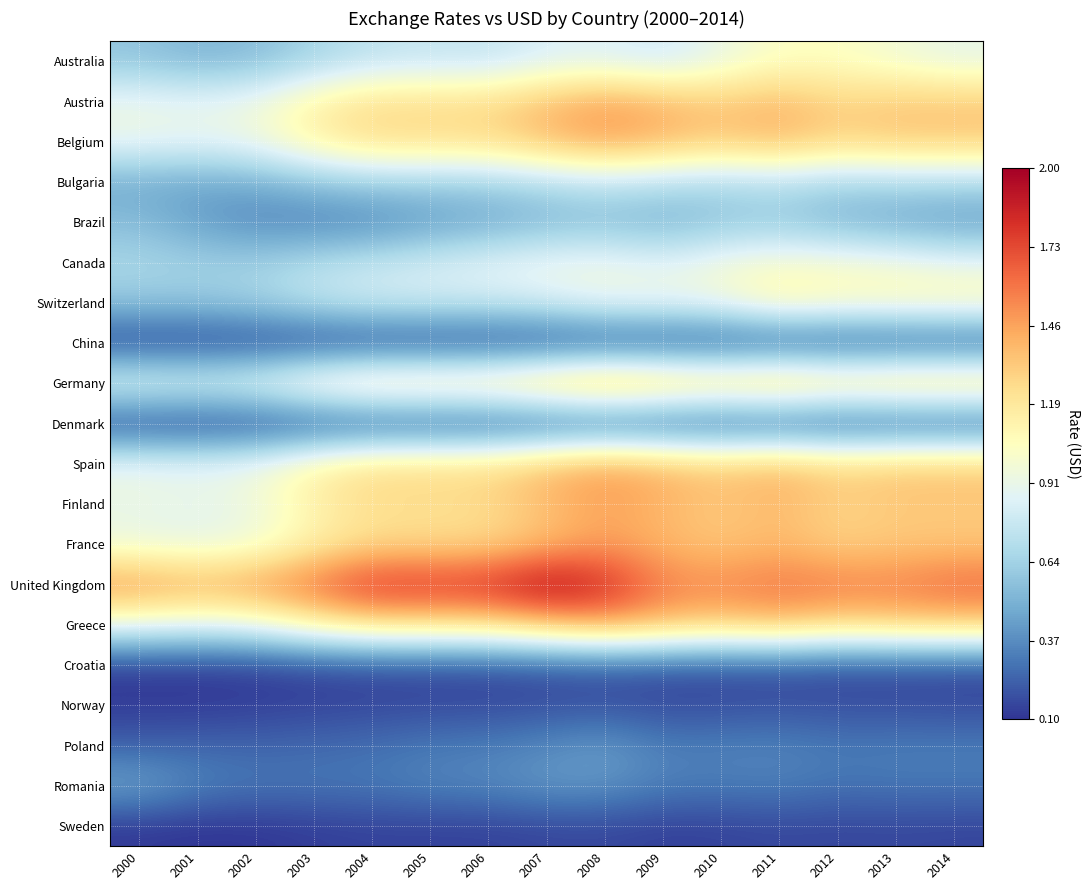

Reading left to right, transcribe all the data shown in this chart.

Australia: 2000=0.6	2001=0.5	2002=0.5	2003=0.7	2004=0.7	2005=0.8	2006=0.8	2007=0.8	2008=0.9	2009=0.8	2010=0.9	2011=1.0	2012=1.0	2013=1.0	2014=0.9
Austria: 2000=0.9	2001=0.9	2002=0.9	2003=1.1	2004=1.2	2005=1.2	2006=1.3	2007=1.4	2008=1.5	2009=1.4	2010=1.3	2011=1.4	2012=1.3	2013=1.3	2014=1.3
Belgium: 2000=0.9	2001=0.9	2002=0.9	2003=1.1	2004=1.2	2005=1.2	2006=1.3	2007=1.4	2008=1.5	2009=1.4	2010=1.3	2011=1.4	2012=1.3	2013=1.3	2014=1.3
Bulgaria: 2000=0.5	2001=0.5	2002=0.5	2003=0.6	2004=0.6	2005=0.6	2006=0.6	2007=0.7	2008=0.8	2009=0.7	2010=0.7	2011=0.7	2012=0.7	2013=0.7	2014=0.7
Brazil: 2000=0.5	2001=0.4	2002=0.4	2003=0.3	2004=0.3	2005=0.4	2006=0.5	2007=0.5	2008=0.5	2009=0.5	2010=0.6	2011=0.6	2012=0.5	2013=0.5	2014=0.4
Canada: 2000=0.7	2001=0.6	2002=0.6	2003=0.7	2004=0.8	2005=0.8	2006=0.9	2007=0.9	2008=0.9	2009=0.9	2010=1.0	2011=1.0	2012=1.0	2013=1.0	2014=0.9
Switzerland: 2000=0.6	2001=0.6	2002=0.6	2003=0.7	2004=0.8	2005=0.8	2006=0.8	2007=0.8	2008=0.9	2009=0.9	2010=1.0	2011=1.1	2012=1.1	2013=1.1	2014=1.1
China: 2000=0.1	2001=0.1	2002=0.1	2003=0.1	2004=0.1	2005=0.1	2006=0.1	2007=0.1	2008=0.1	2009=0.1	2010=0.1	2011=0.2	2012=0.2	2013=0.2	2014=0.2
Germany: 2000=0.9	2001=0.9	2002=0.9	2003=1.1	2004=1.2	2005=1.2	2006=1.3	2007=1.4	2008=1.5	2009=1.4	2010=1.3	2011=1.4	2012=1.3	2013=1.3	2014=1.3
Denmark: 2000=0.1	2001=0.1	2002=0.1	2003=0.2	2004=0.2	2005=0.2	2006=0.2	2007=0.2	2008=0.2	2009=0.2	2010=0.2	2011=0.2	2012=0.2	2013=0.2	2014=0.2
Spain: 2000=0.9	2001=0.9	2002=0.9	2003=1.1	2004=1.2	2005=1.2	2006=1.3	2007=1.4	2008=1.5	2009=1.4	2010=1.3	2011=1.4	2012=1.3	2013=1.3	2014=1.3
Finland: 2000=0.9	2001=0.9	2002=0.9	2003=1.1	2004=1.2	2005=1.2	2006=1.3	2007=1.4	2008=1.5	2009=1.4	2010=1.3	2011=1.4	2012=1.3	2013=1.3	2014=1.3
France: 2000=0.9	2001=0.9	2002=0.9	2003=1.1	2004=1.2	2005=1.2	2006=1.3	2007=1.4	2008=1.5	2009=1.4	2010=1.3	2011=1.4	2012=1.3	2013=1.3	2014=1.3
United Kingdom: 2000=1.5	2001=1.4	2002=1.5	2003=1.6	2004=1.8	2005=1.8	2006=1.8	2007=2.0	2008=1.9	2009=1.6	2010=1.5	2011=1.6	2012=1.6	2013=1.6	2014=1.6
Greece: 2000=0.9	2001=0.9	2002=0.9	2003=1.1	2004=1.2	2005=1.2	2006=1.3	2007=1.4	2008=1.5	2009=1.4	2010=1.3	2011=1.4	2012=1.3	2013=1.3	2014=1.3
Croatia: 2000=0.1	2001=0.1	2002=0.1	2003=0.1	2004=0.2	2005=0.2	2006=0.2	2007=0.2	2008=0.2	2009=0.2	2010=0.2	2011=0.2	2012=0.2	2013=0.2	2014=0.2
Norway: 2000=0.1	2001=0.1	2002=0.1	2003=0.1	2004=0.1	2005=0.2	2006=0.2	2007=0.2	2008=0.2	2009=0.2	2010=0.2	2011=0.2	2012=0.2	2013=0.2	2014=0.2
Poland: 2000=0.2	2001=0.2	2002=0.2	2003=0.3	2004=0.3	2005=0.3	2006=0.3	2007=0.4	2008=0.4	2009=0.3	2010=0.3	2011=0.3	2012=0.3	2013=0.3	2014=0.3
Romania: 2000=0.5	2001=0.3	2002=0.3	2003=0.3	2004=0.3	2005=0.3	2006=0.4	2007=0.4	2008=0.4	2009=0.3	2010=0.3	2011=0.3	2012=0.3	2013=0.3	2014=0.3
Sweden: 2000=0.1	2001=0.1	2002=0.1	2003=0.1	2004=0.1	2005=0.1	2006=0.1	2007=0.1	2008=0.2	2009=0.1	2010=0.1	2011=0.2	2012=0.1	2013=0.2	2014=0.1